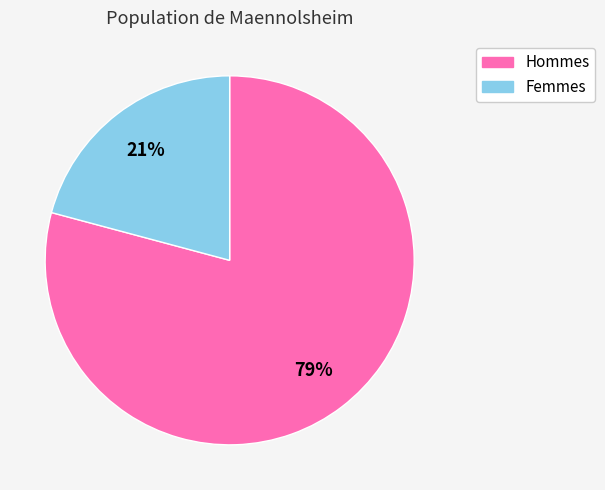

To the nearest percent, what is the average slice percentage?

50%